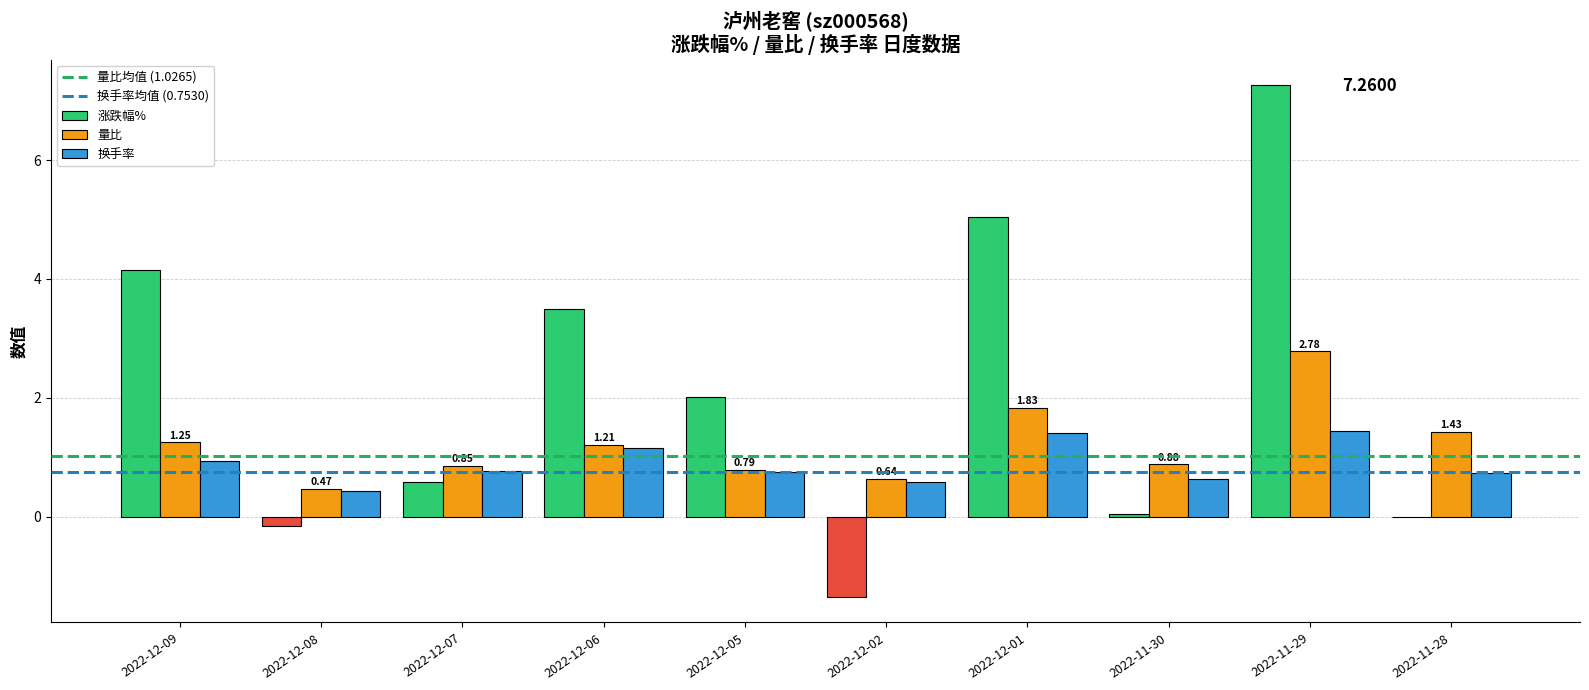

Is the value of 换手率 at 2022-12-08 greater than the value of 量比 at 2022-12-09?

No